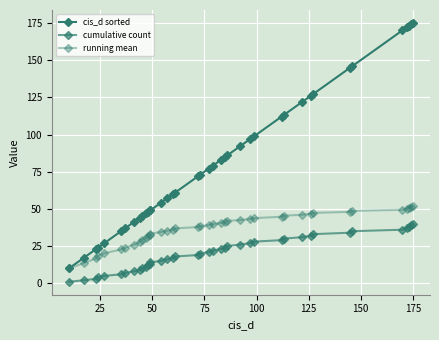

Between 25 and 24, which is larger?

25